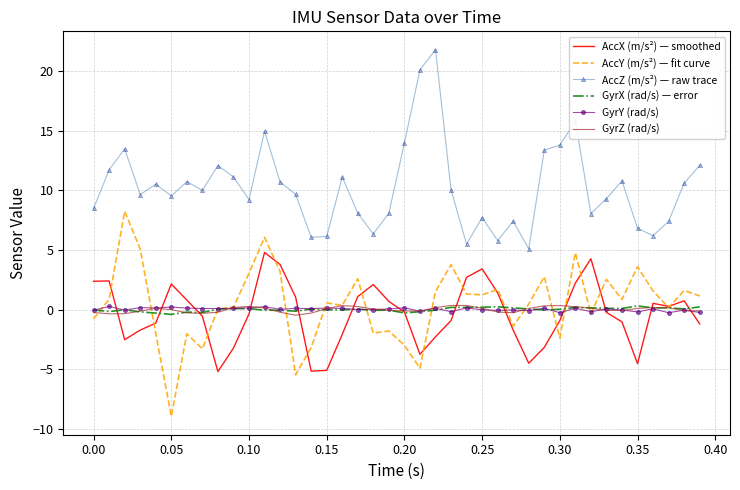

Which series has the largest total across all categories?

AccZ (m/s²) — raw trace